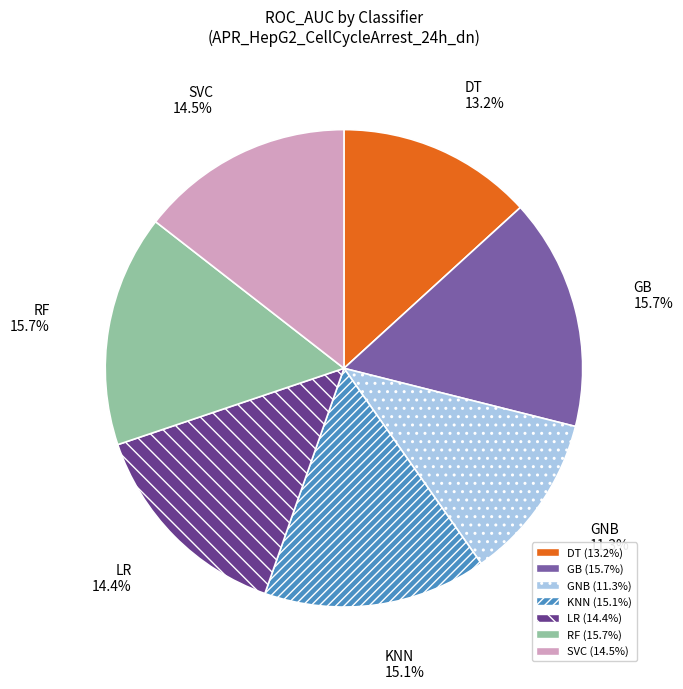

Which category has the smallest portion of the pie?

GNB